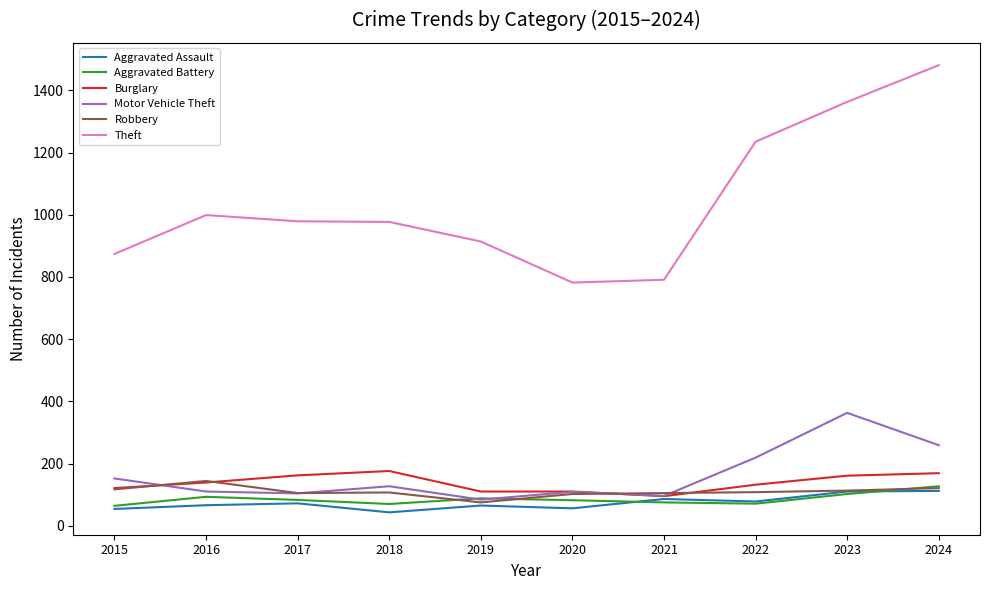

True or false: Aggravated Assault and Theft cross at least once.

False